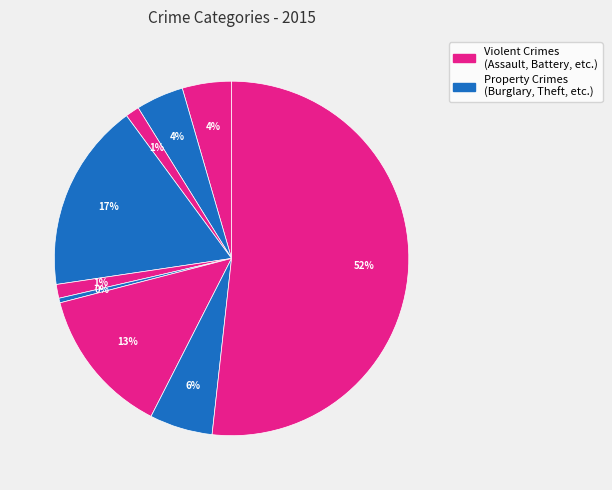

How many segments does this pie chart have?

9